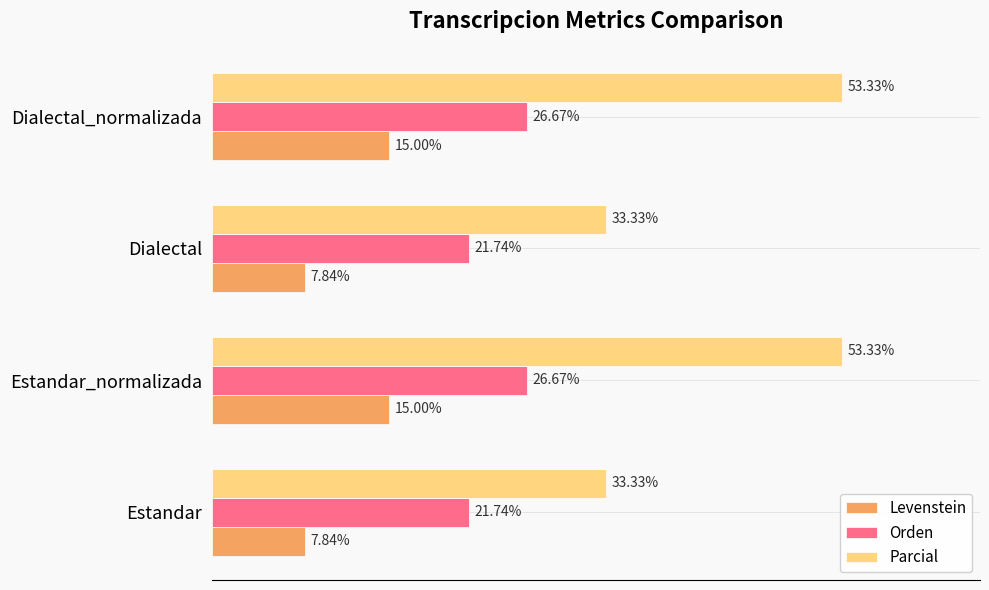

Which series changed the most between Estandar_normalizada and Dialectal?

Parcial